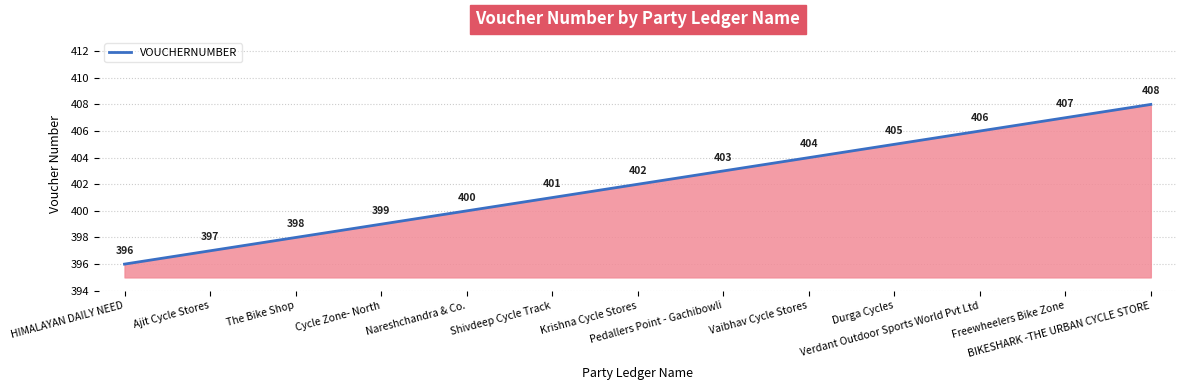

The value at Durga Cycles is 210. True or false?

False